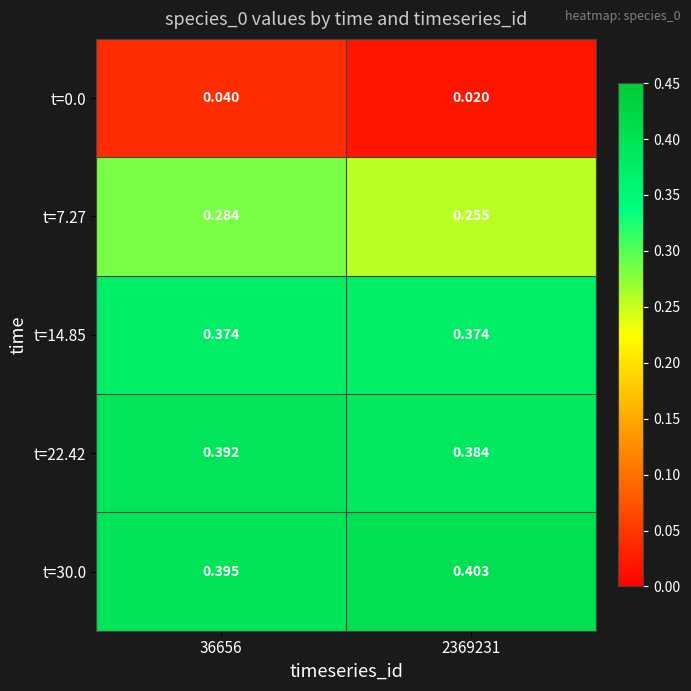

Is the value of t=22.42 at 2369231 greater than the value of t=0.0 at 36656?

Yes